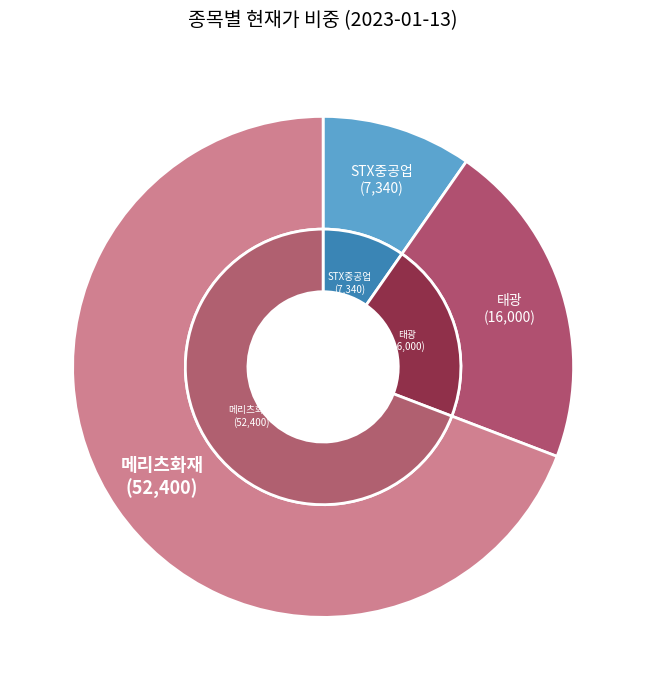

What percentage is the 메리츠화재 slice, to the nearest percent?

69%